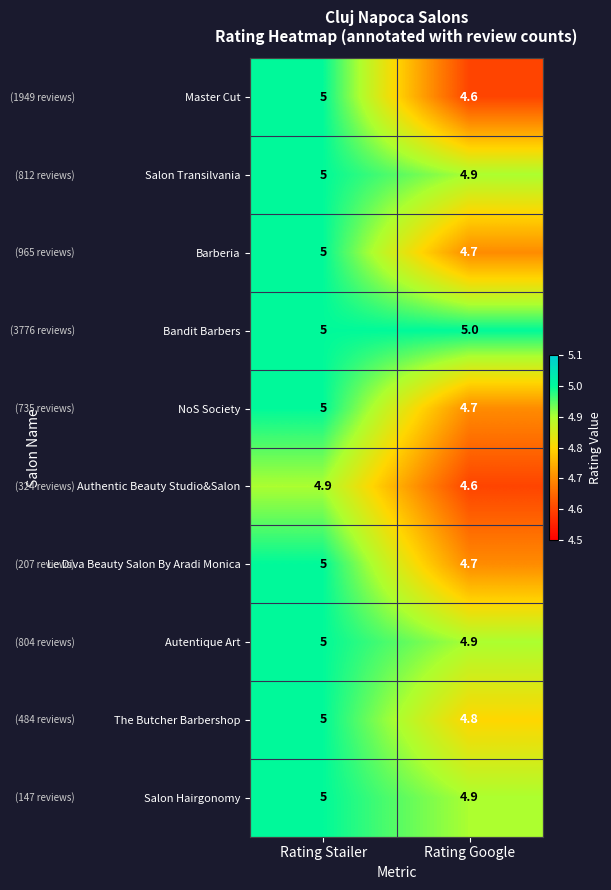

What is the total value across all series at Rating Google?

47.8